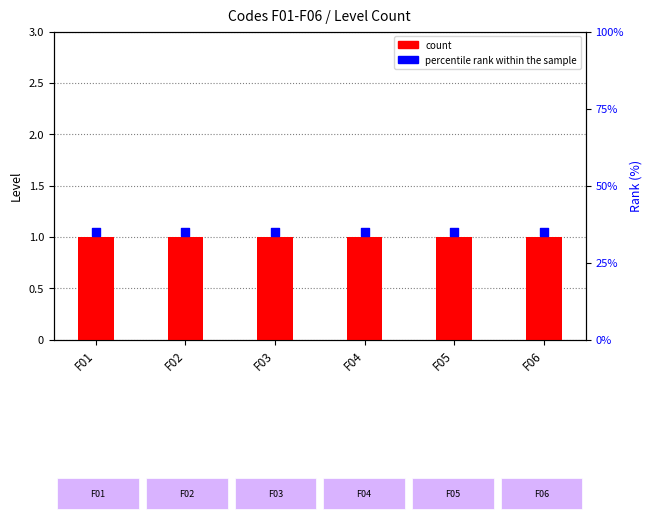

Is the value of count at F05 greater than the value of percentile rank within the sample at F04?

No